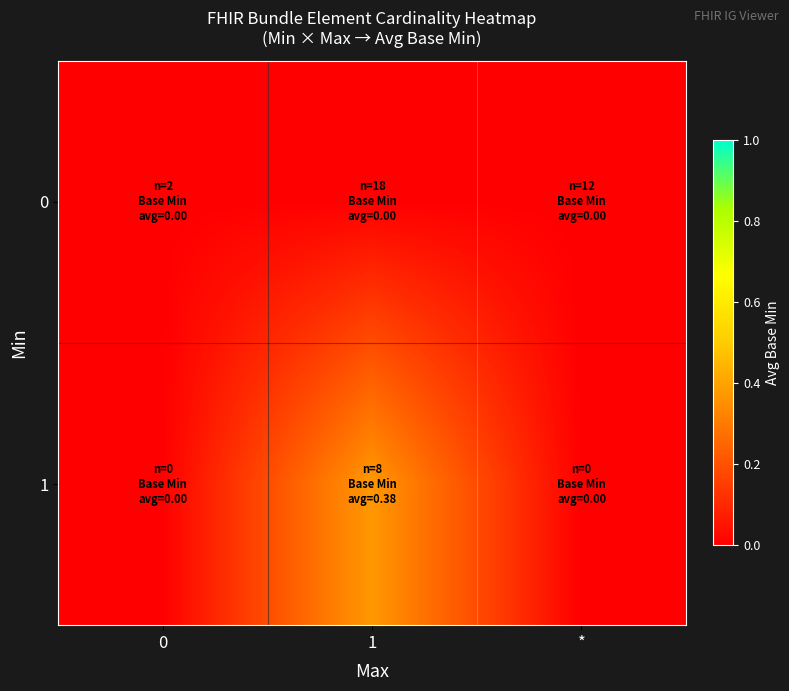

Which series has the largest range (max minus min)?

1